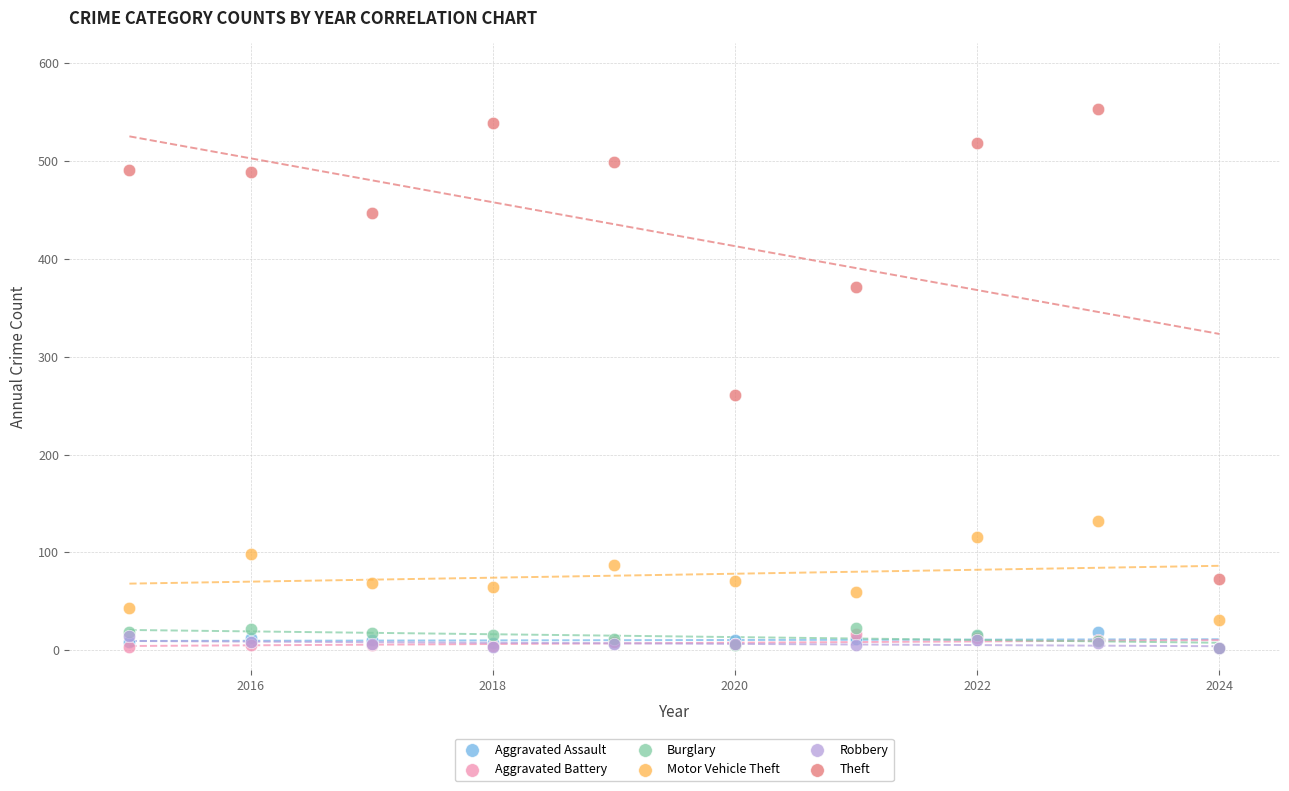

Across all series, what Y value is closest to 277?

261